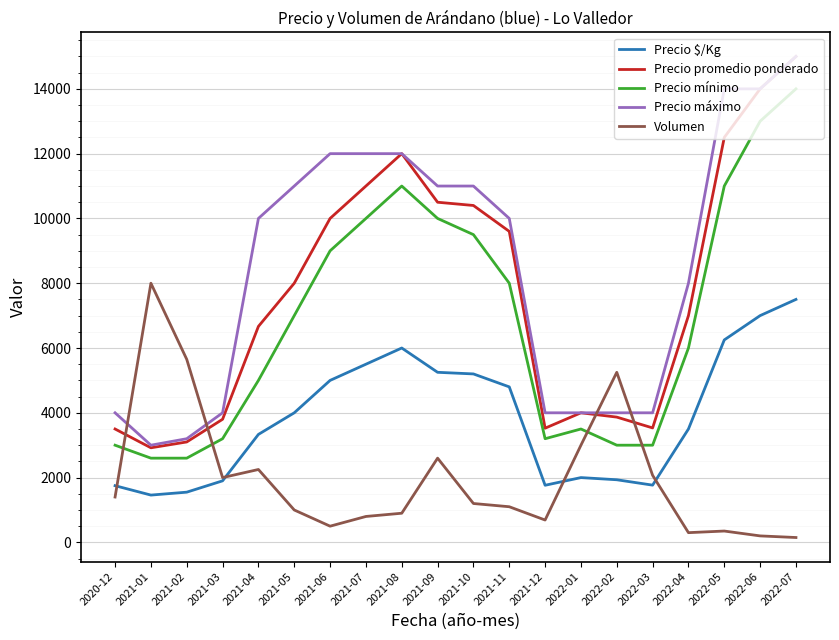

True or false: Precio mínimo and Precio máximo cross at least once.

False